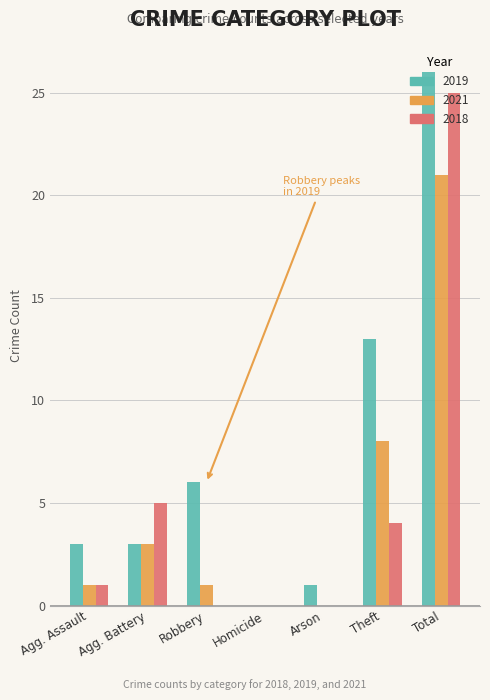

At which category is the sum across all series the highest?

Total